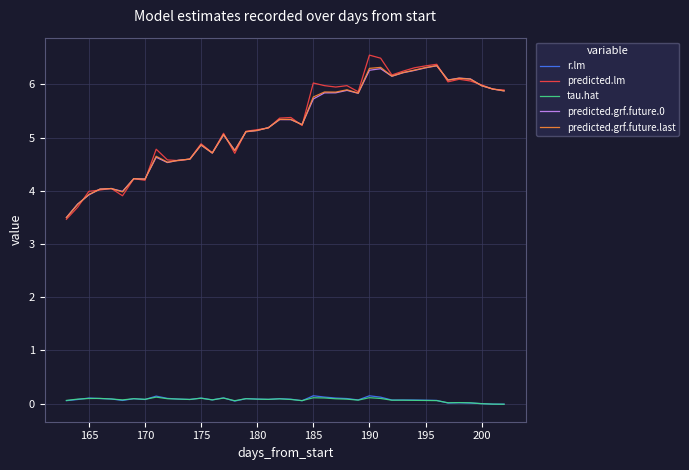

Which series has the largest range (max minus min)?

predicted.lm